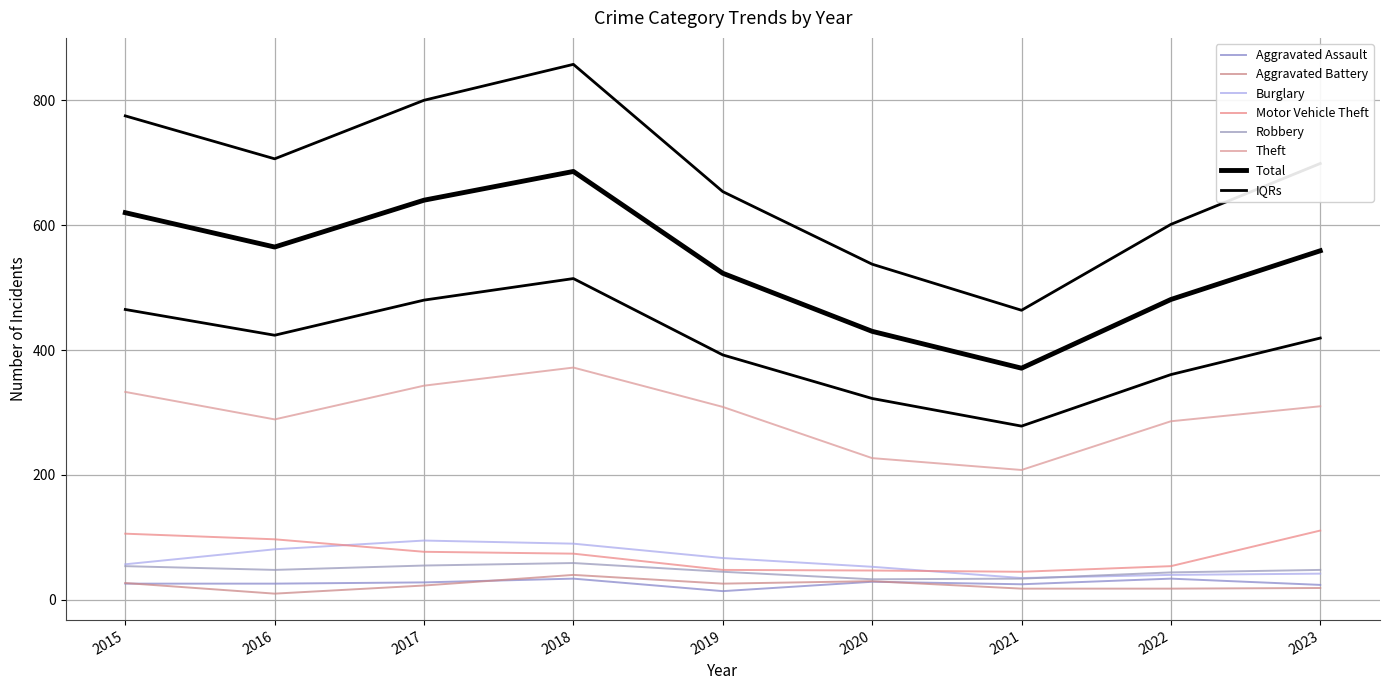

At which label does Theft first exceed 309?

2015